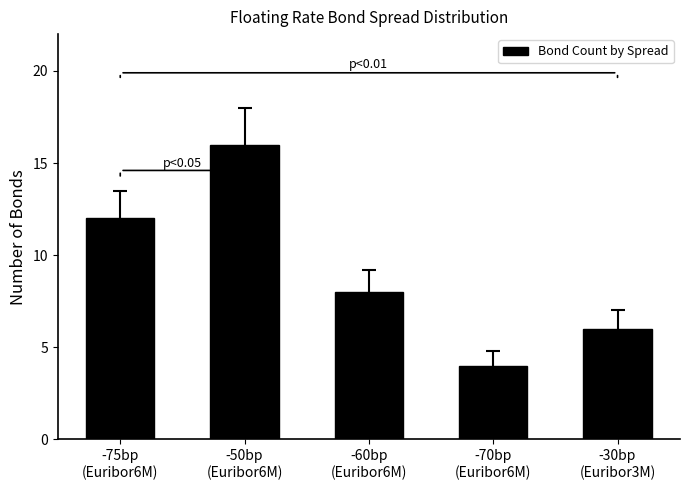

What is the average value?

9